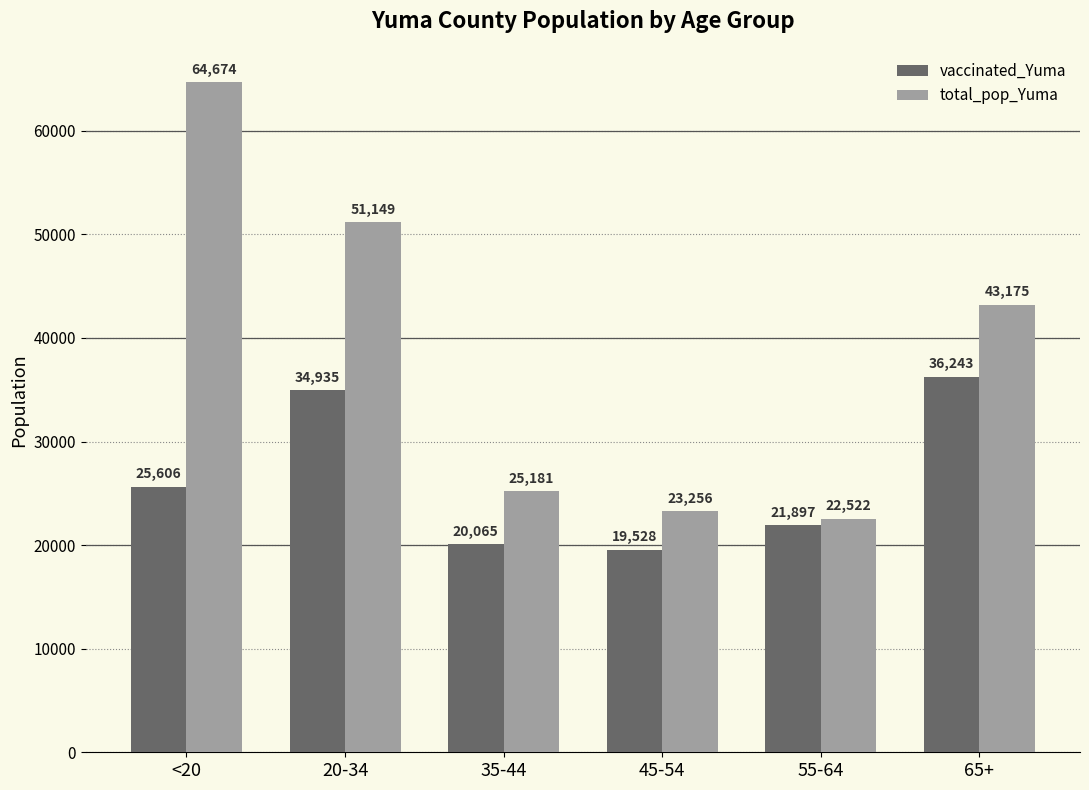

What is the label of the 1st bar from the right?

65+